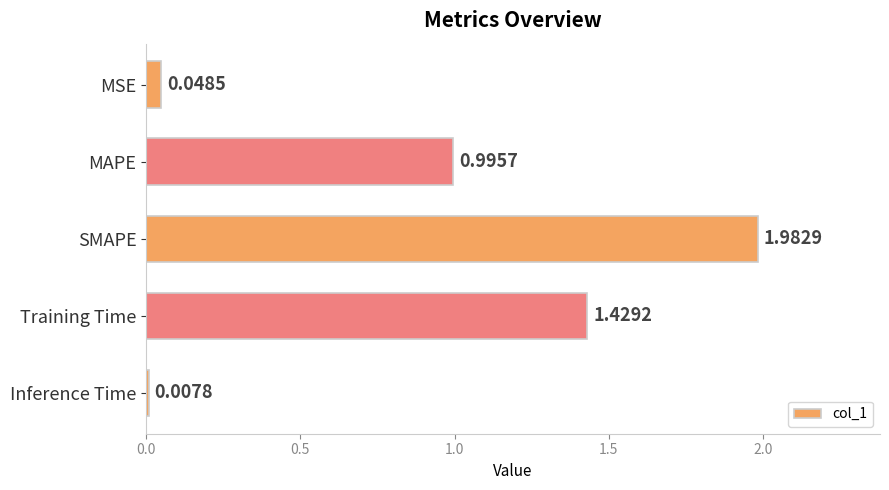

What is the difference between the maximum and second lowest values?

1.9